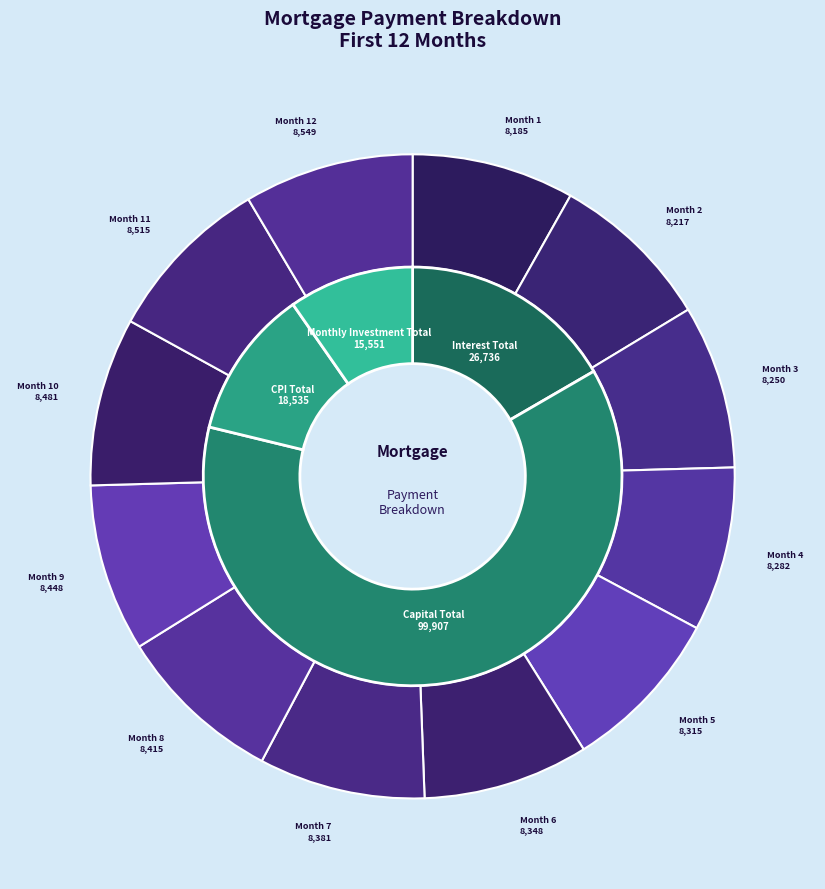

What percentage is NOT represented by Month 7?

91.7%